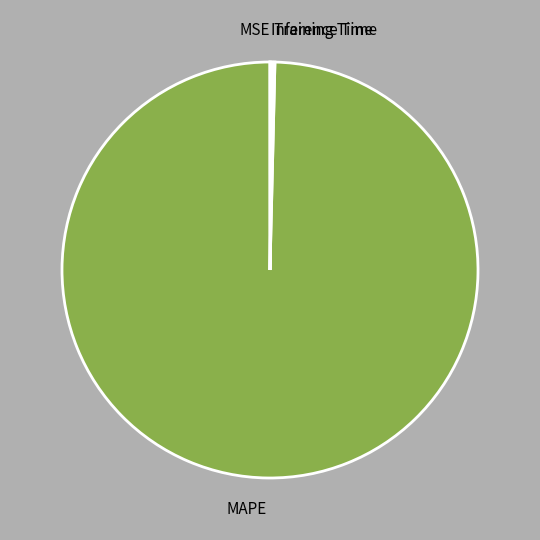

What is the majority slice?

MAPE